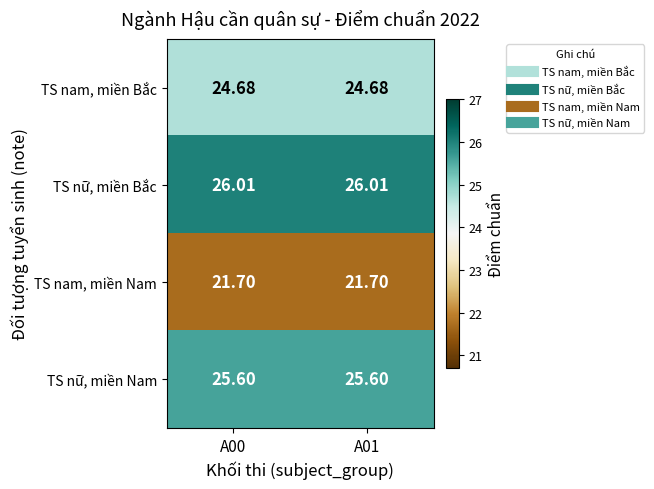

Which series has the largest total across all categories?

TS nữ, miền Bắc